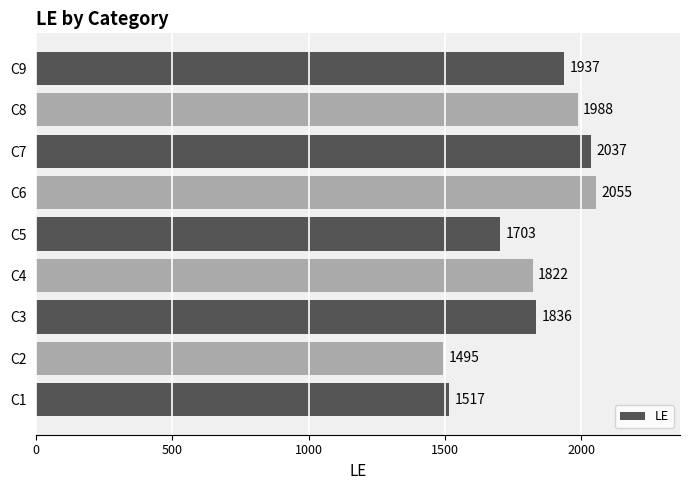

List the labels in order of value, smallest first.

C2, C1, C5, C4, C3, C9, C8, C7, C6